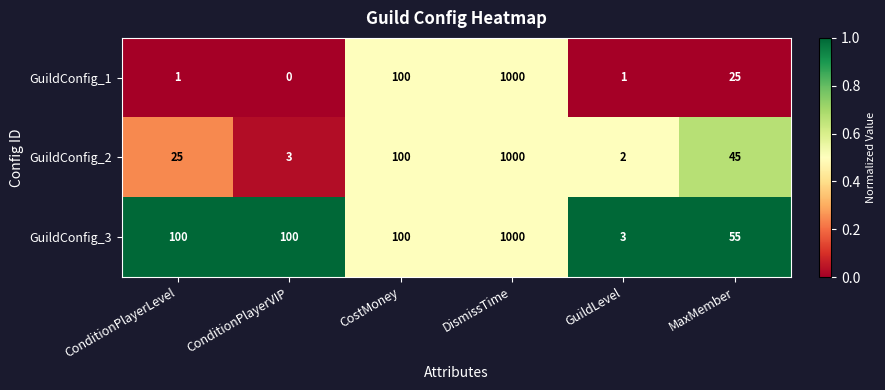

Reading right to left, transcribe all the data shown in this chart.

GuildConfig_1: 25	1	1000	100	0	1
GuildConfig_2: 45	2	1000	100	3	25
GuildConfig_3: 55	3	1000	100	100	100